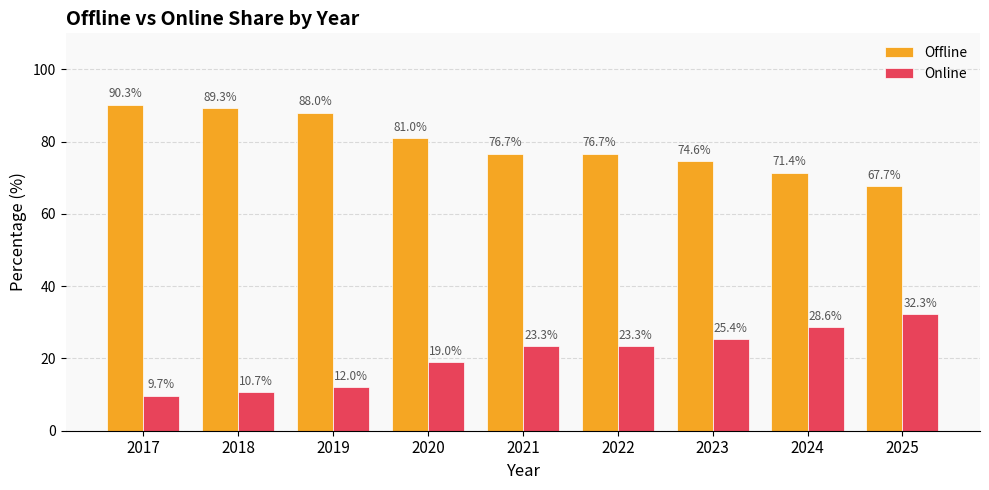

How many groups of bars are there?

9